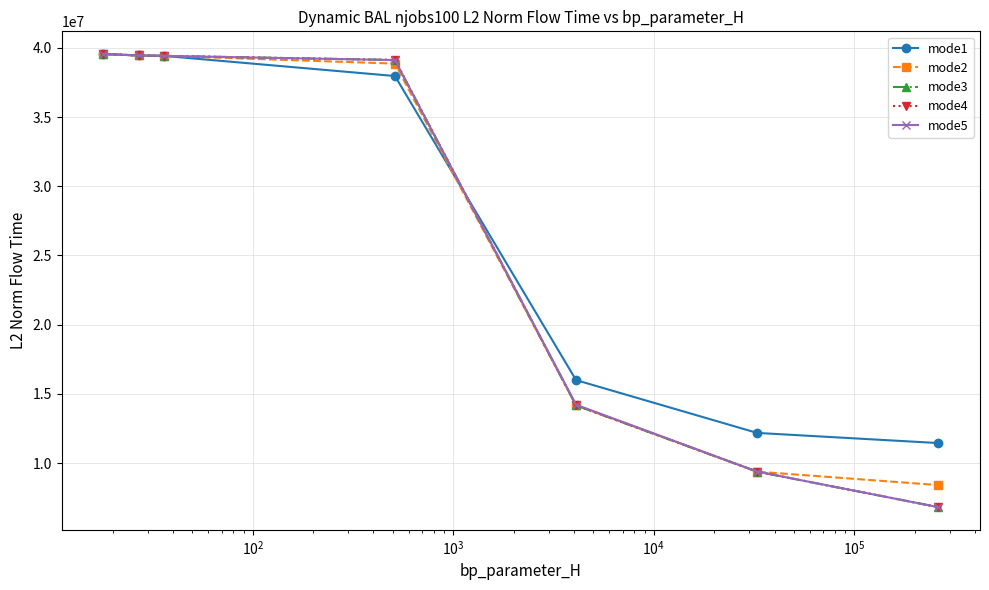

At how many categories does at least one series exceed 19168695?

4